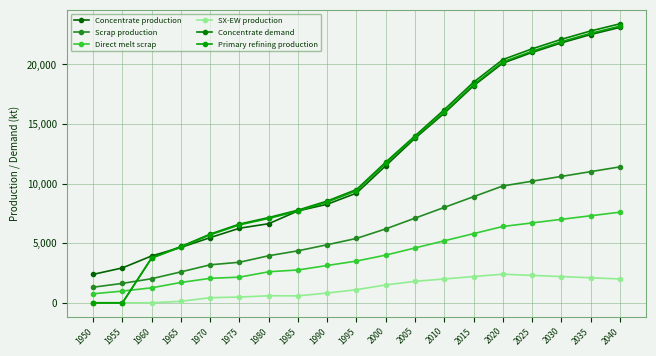

What is the difference between the second highest and second lowest values in the SX-EW production series?

2300.0